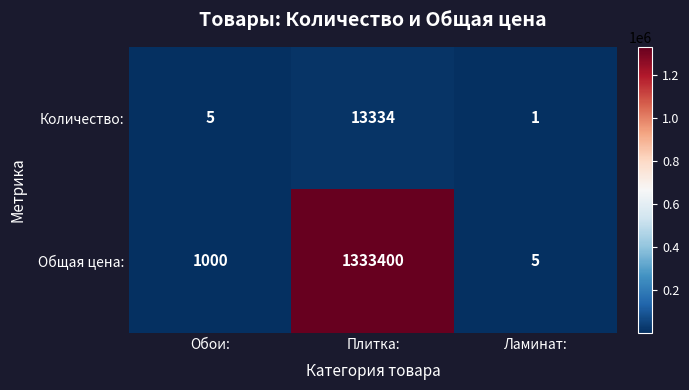

Is it true that Количество: equals 13334 at Плитка:?

True